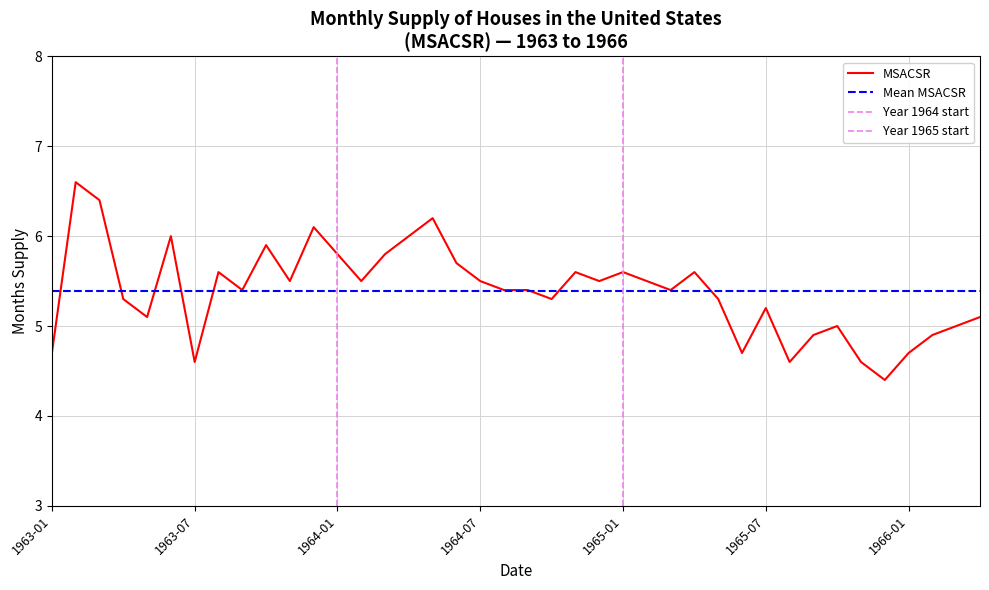

True or false: MSACSR has a value of 1.5 at 1963-01.

False